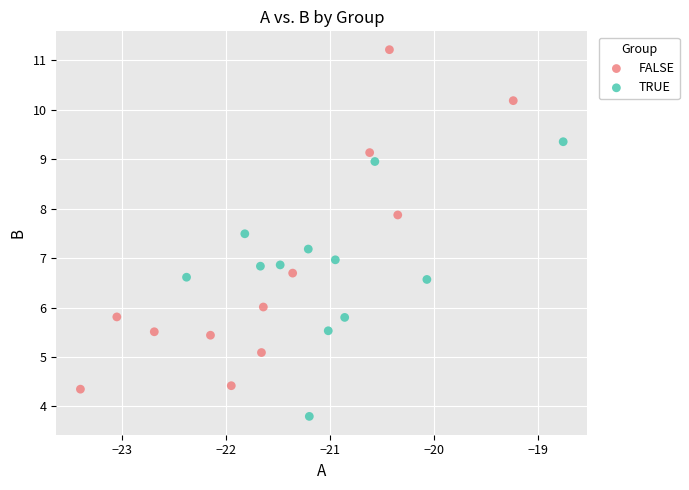

Which series reaches the maximum Y coordinate?

FALSE